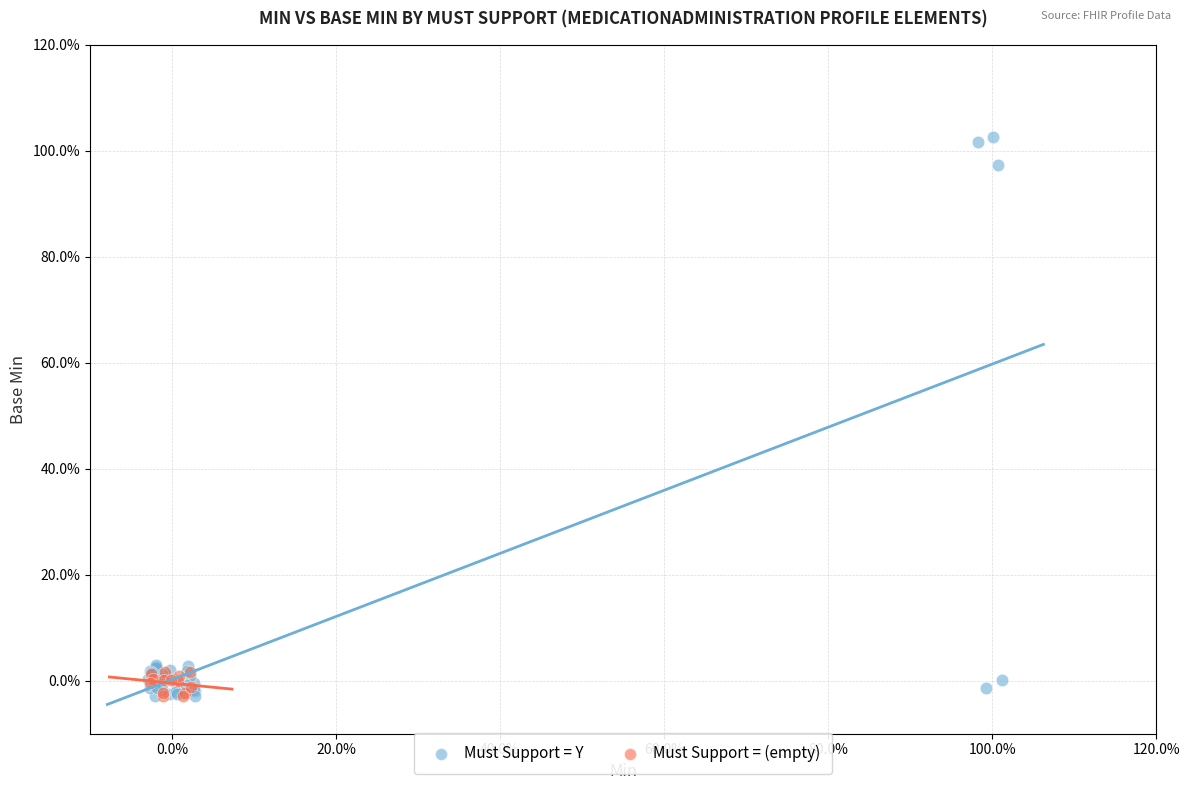

What are all the series names shown in the legend?

Must Support = Y, Must Support = (empty)